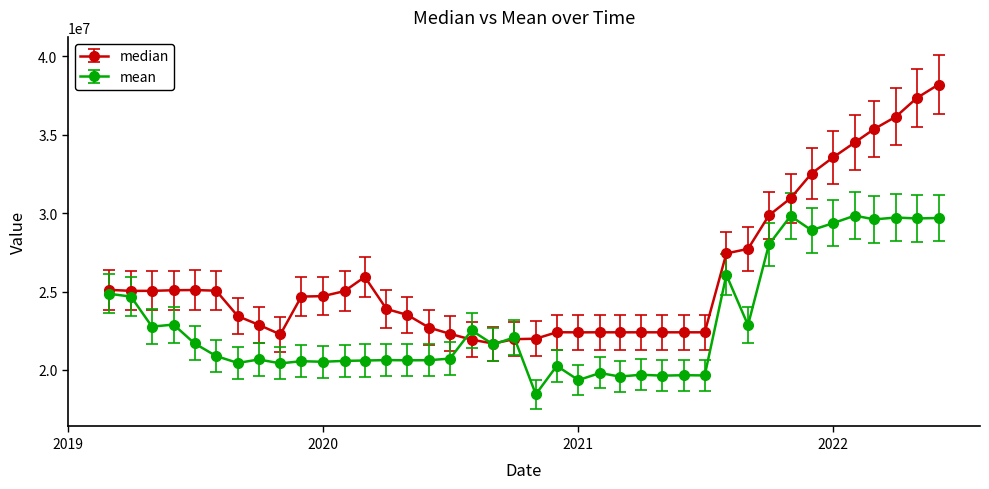

How many categories are shown in the chart?

40